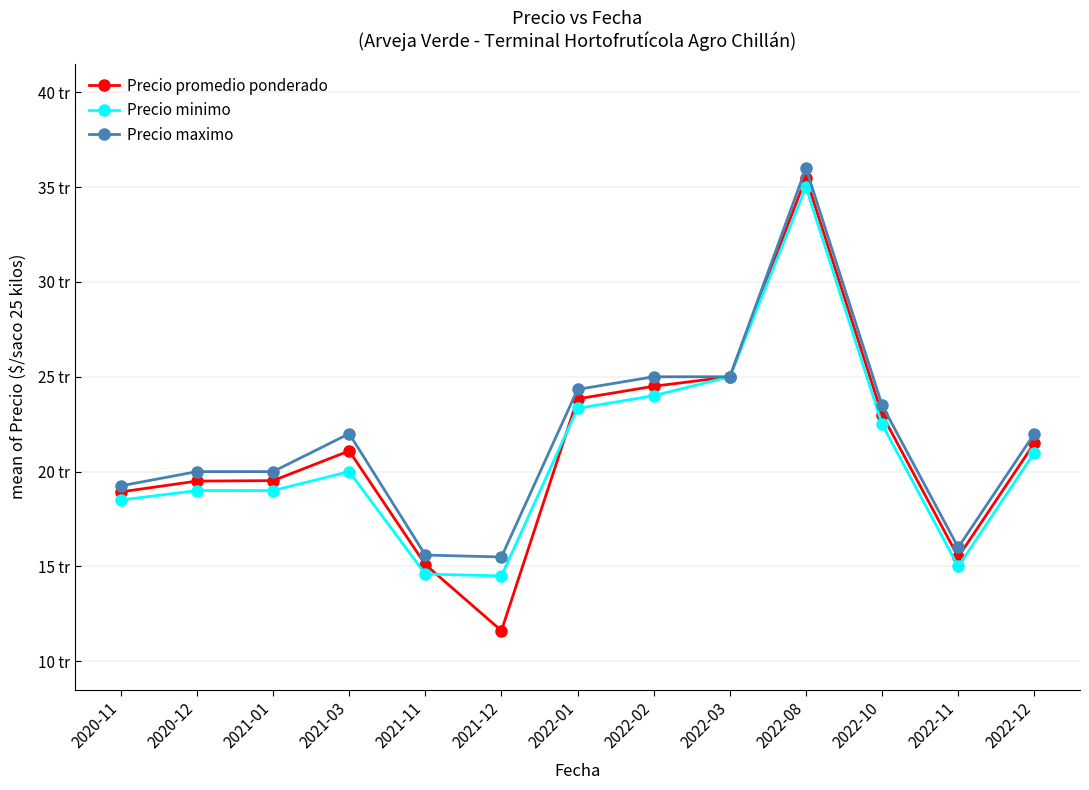

What is the maximum value shown in the chart?

36000.0